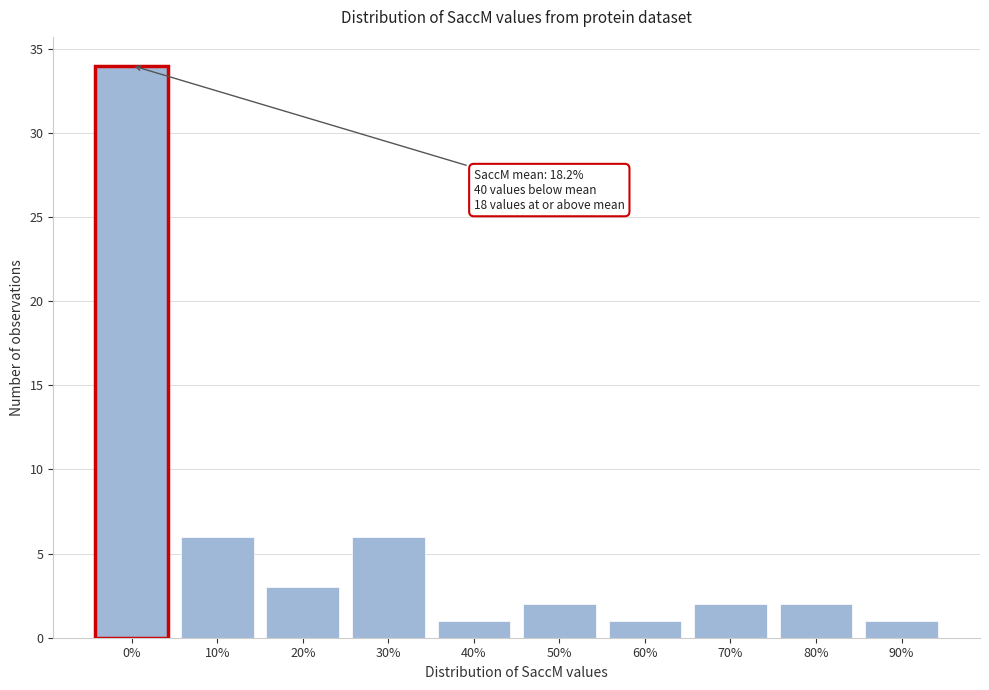

Reading left to right, transcribe all the data shown in this chart.

34	6	3	6	1	2	1	2	2	1